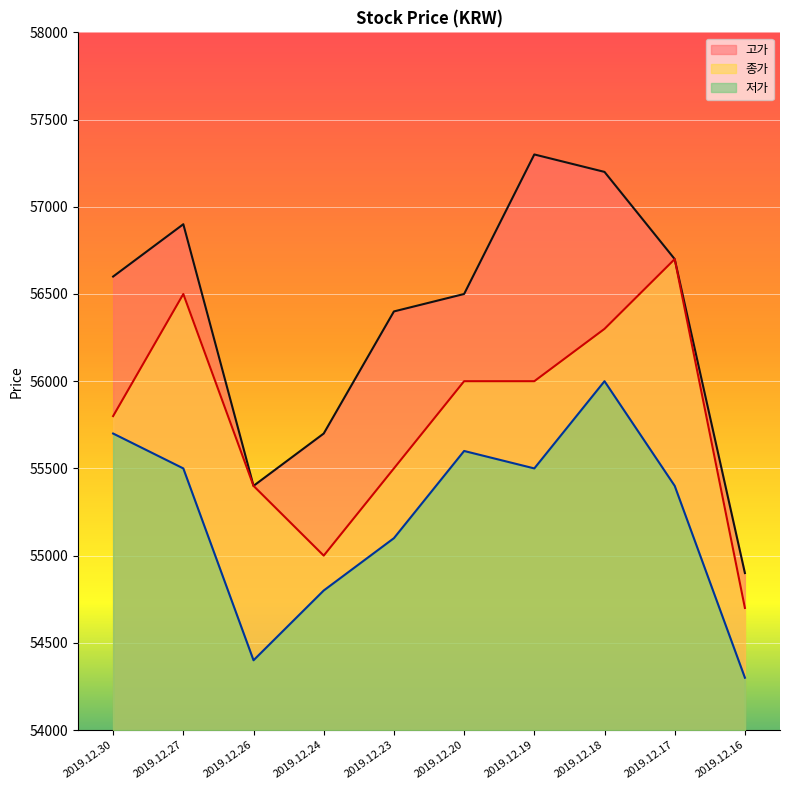

Reading left to right, extract all data points from this chart.

고가: 56600	56900	55400	55700	56400	56500	57300	57200	56700	54900
종가: 55800	56500	55400	55000	55500	56000	56000	56300	56700	54700
저가: 55700	55500	54400	54800	55100	55600	55500	56000	55400	54300